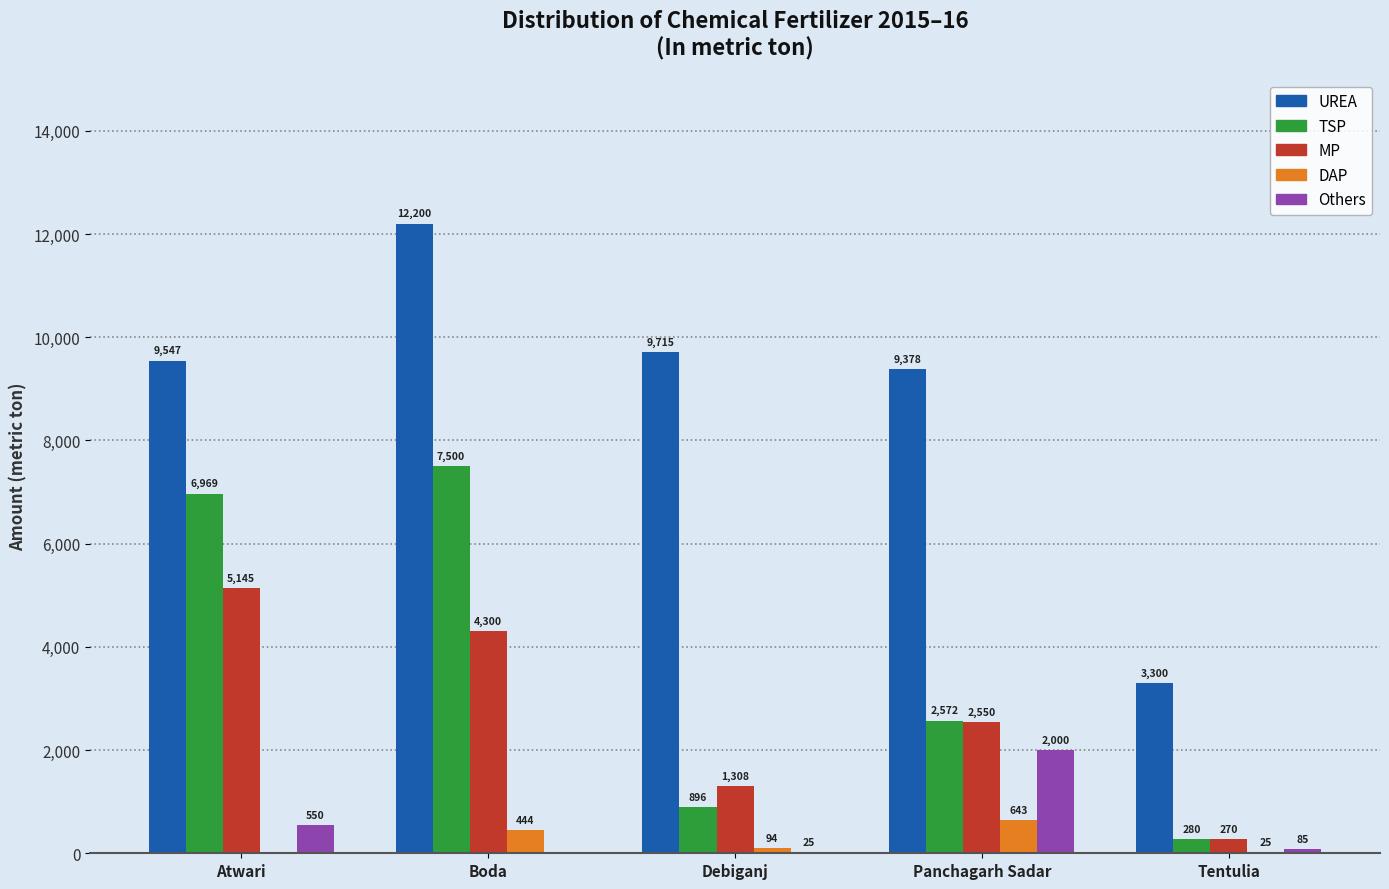

At which label is DAP closest to 321?

Boda